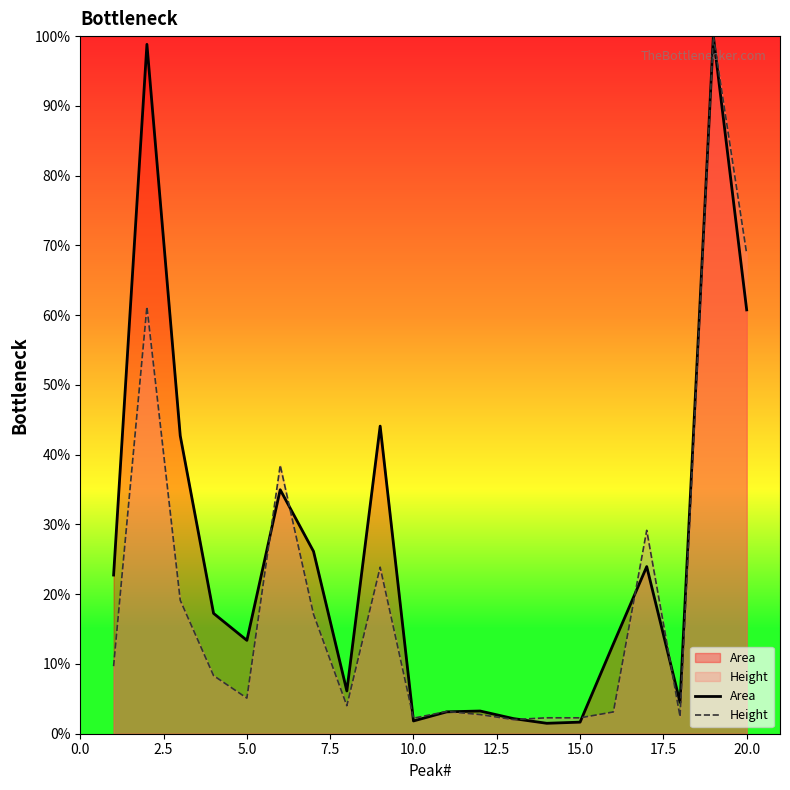

What is the greatest value displayed?

100.0